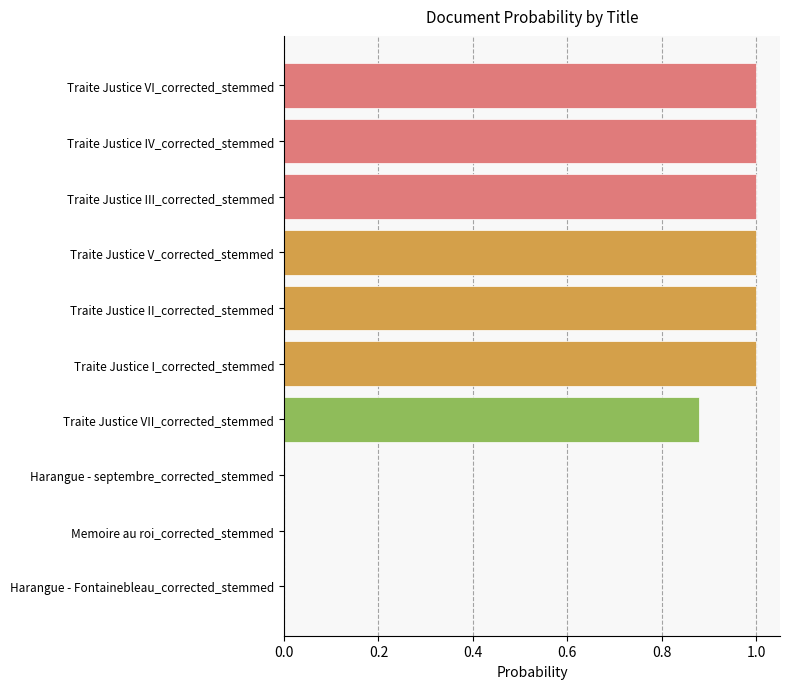

True or false: the data shows 1.4 at Traite Justice VI_corrected_stemmed.

False